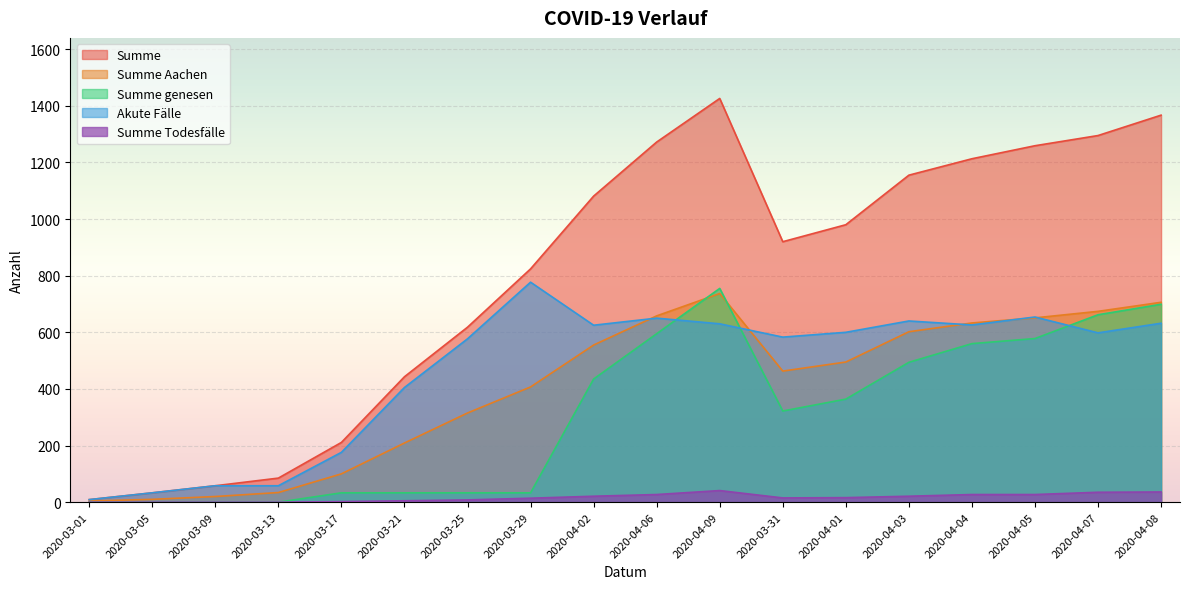

The value of Summe at 2020-03-09 is 25. True or false?

False